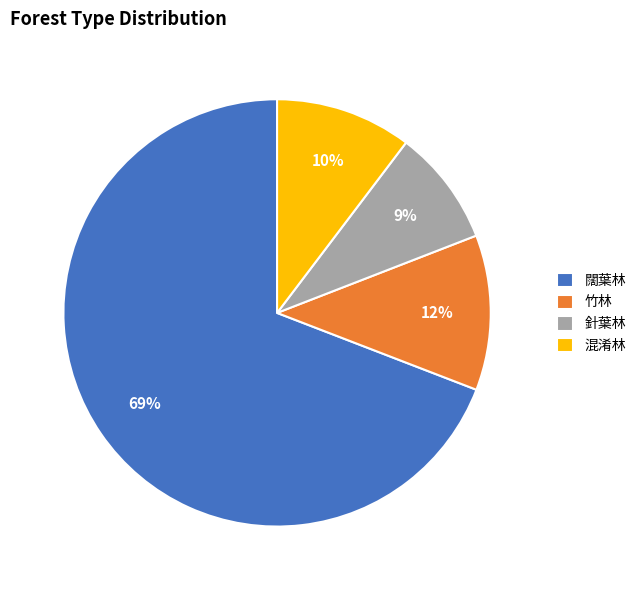

To the nearest percent, what is the average slice percentage?

25%